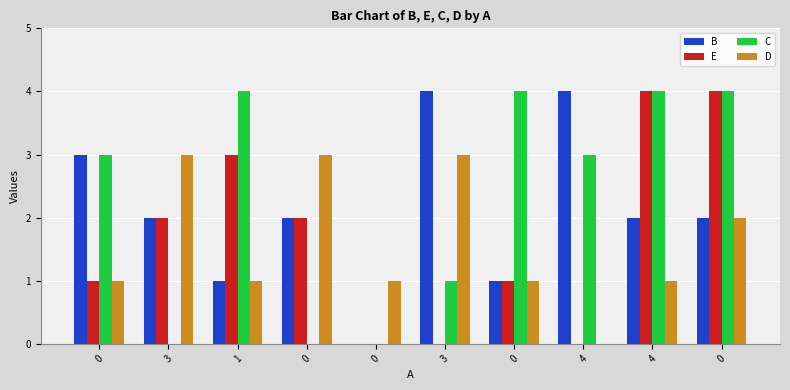

List the series in order of their peak value, lowest first.

D, B, E, C